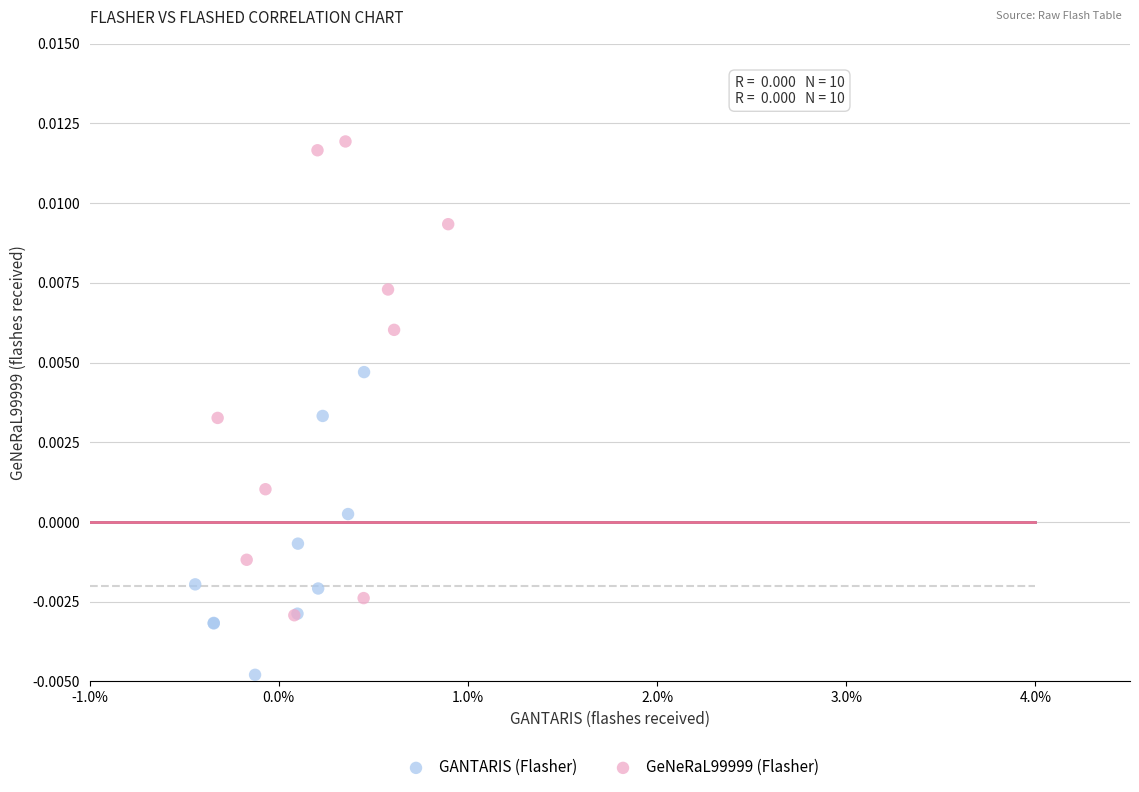

Which series reaches the maximum Y coordinate?

GeNeRaL99999 (Flasher)